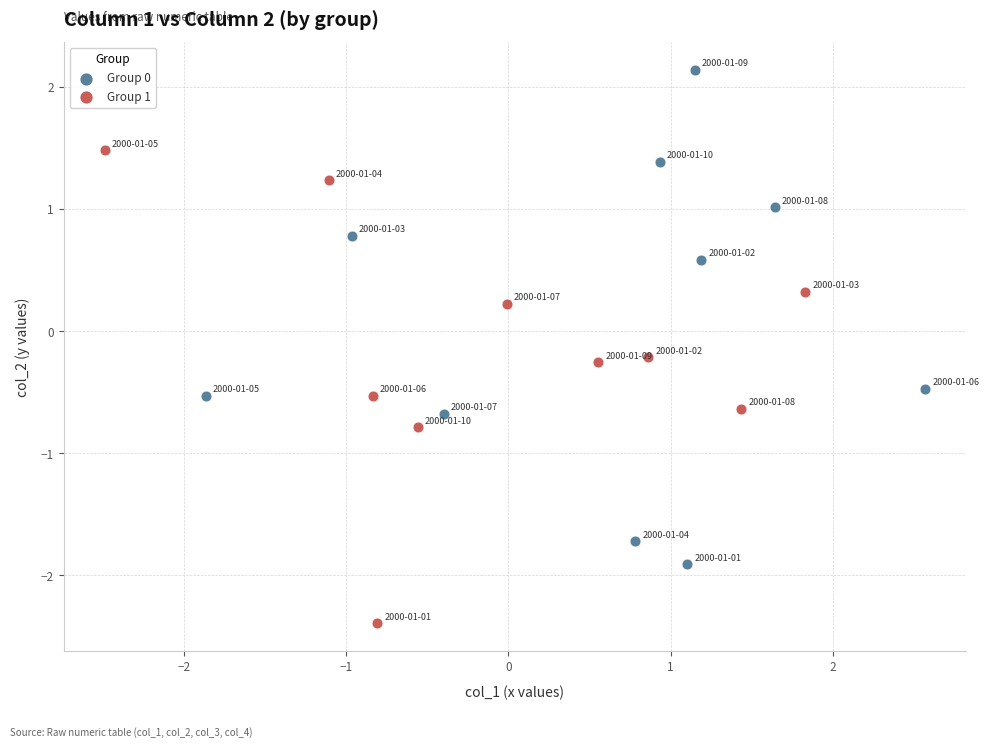

Which series contains the highest Y value?

Group 0